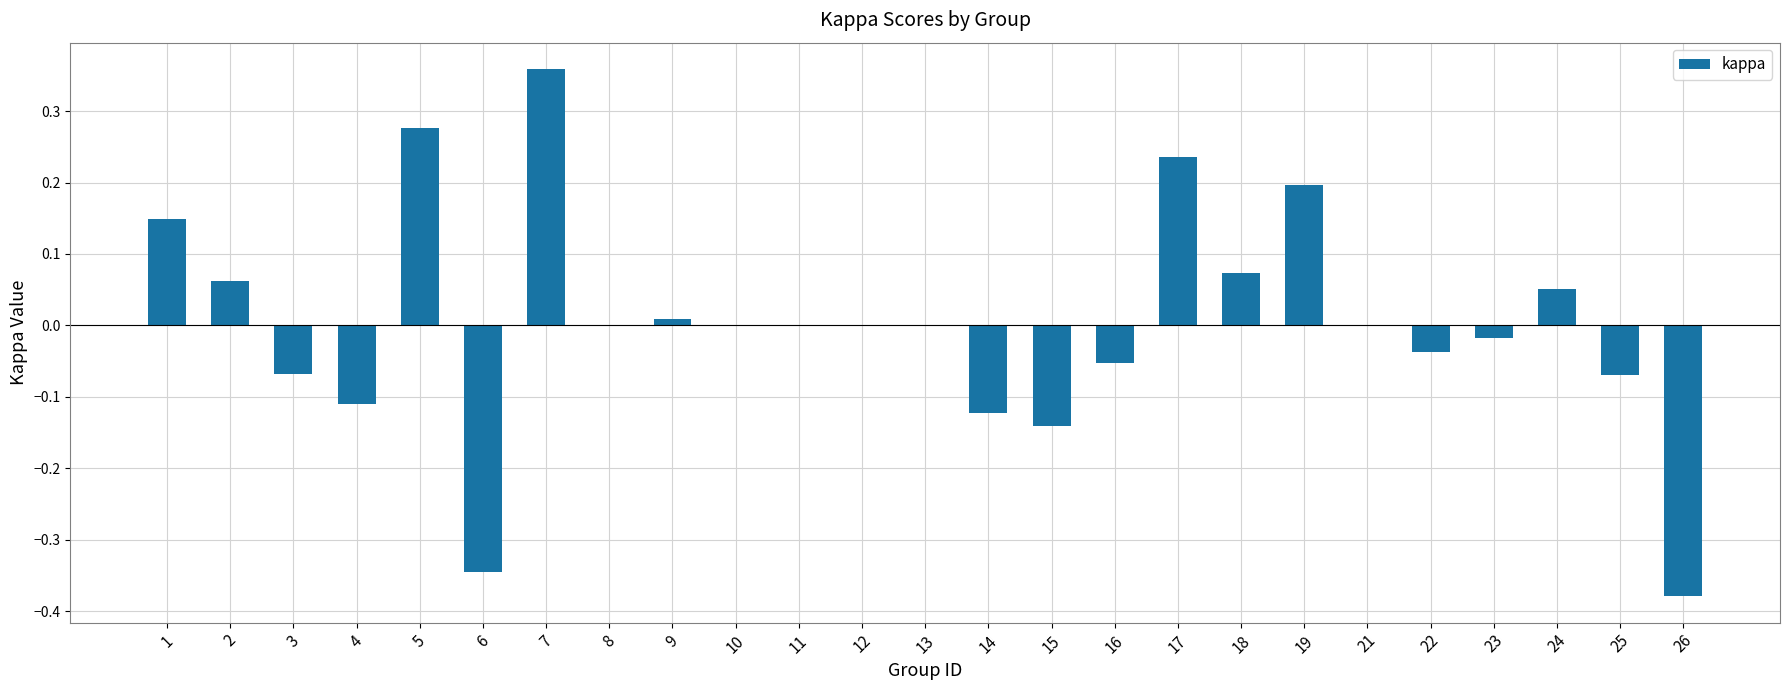

The chart shows a value of -0.2 at 6. True or false?

False